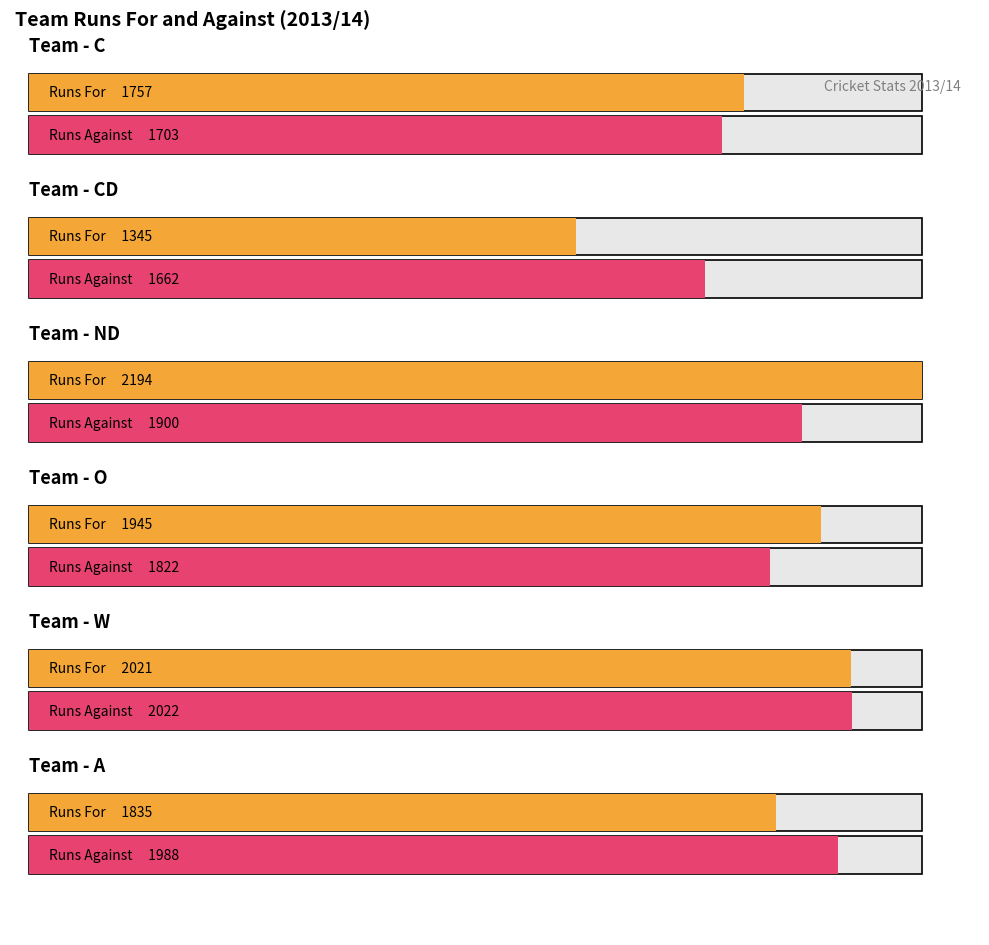

What is the greatest value displayed?

2194